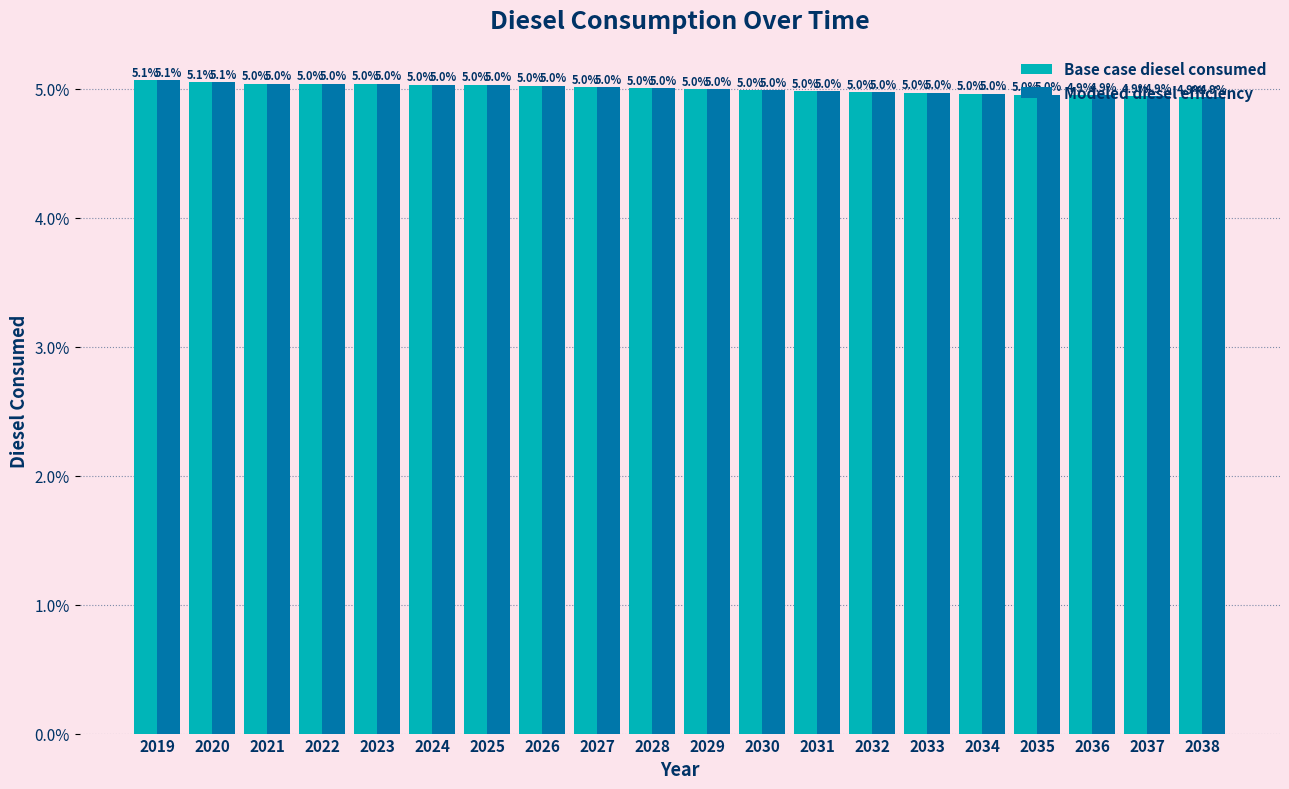

True or false: Base case diesel consumed has a value of 5.0 at 2029.

True